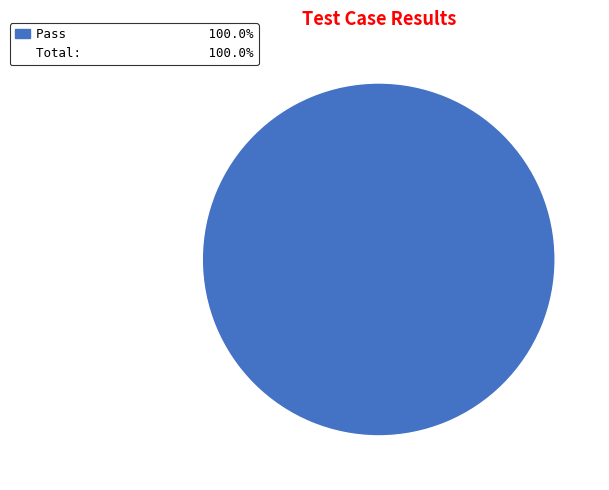

Is there any slice that represents more than half of the pie?

Yes